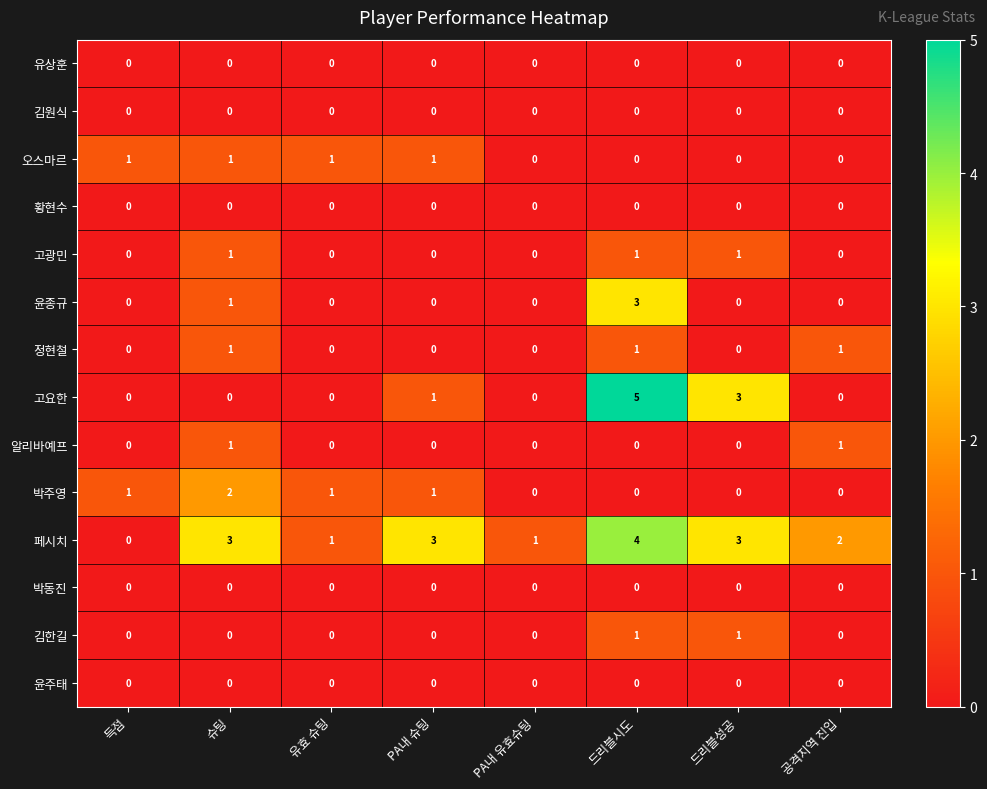

What is the spread (max minus min) of values at PA내 유효슈팅?

1